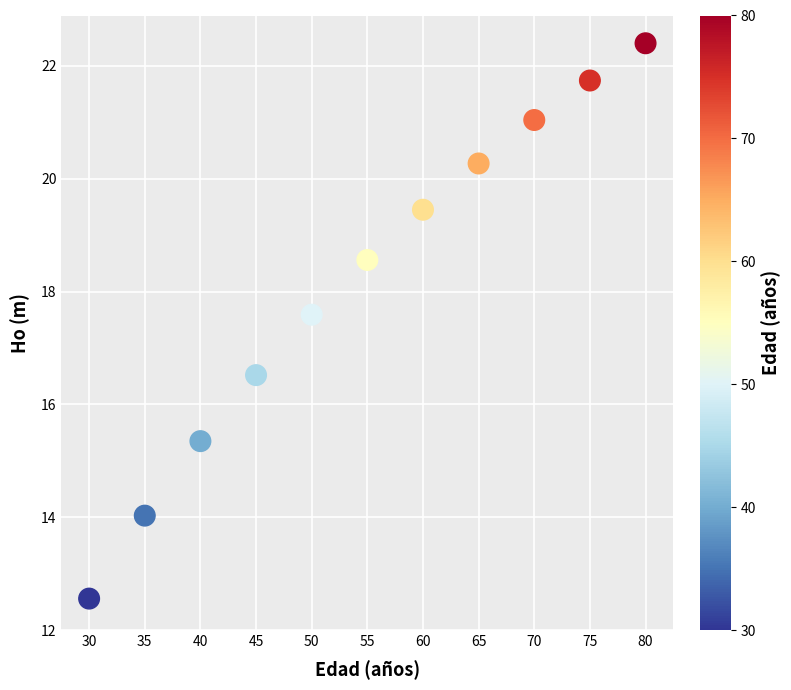

What Y value in the scatter plot is closest to 17?

16.5